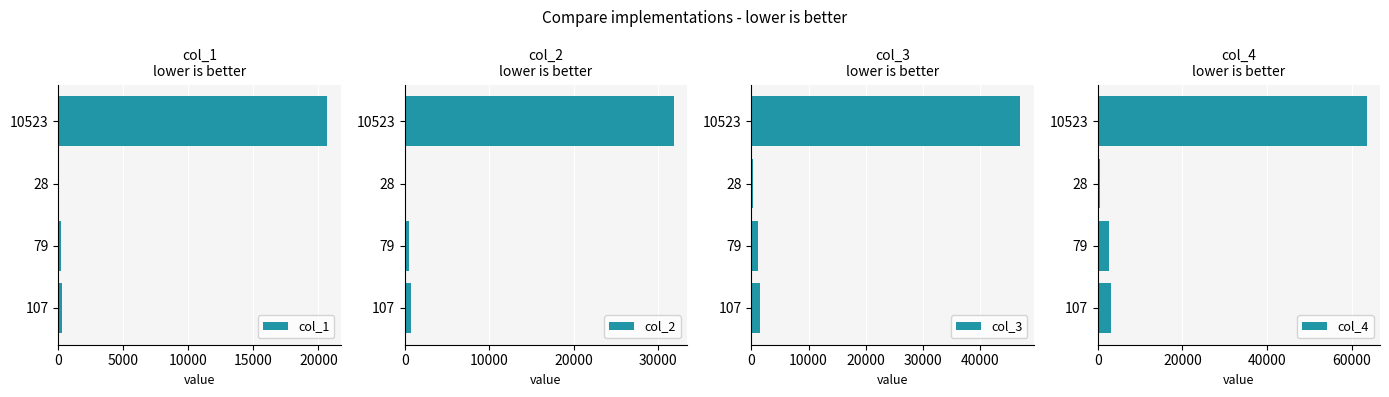

True or false: col_1 has a value of 20668 at 10523.

True